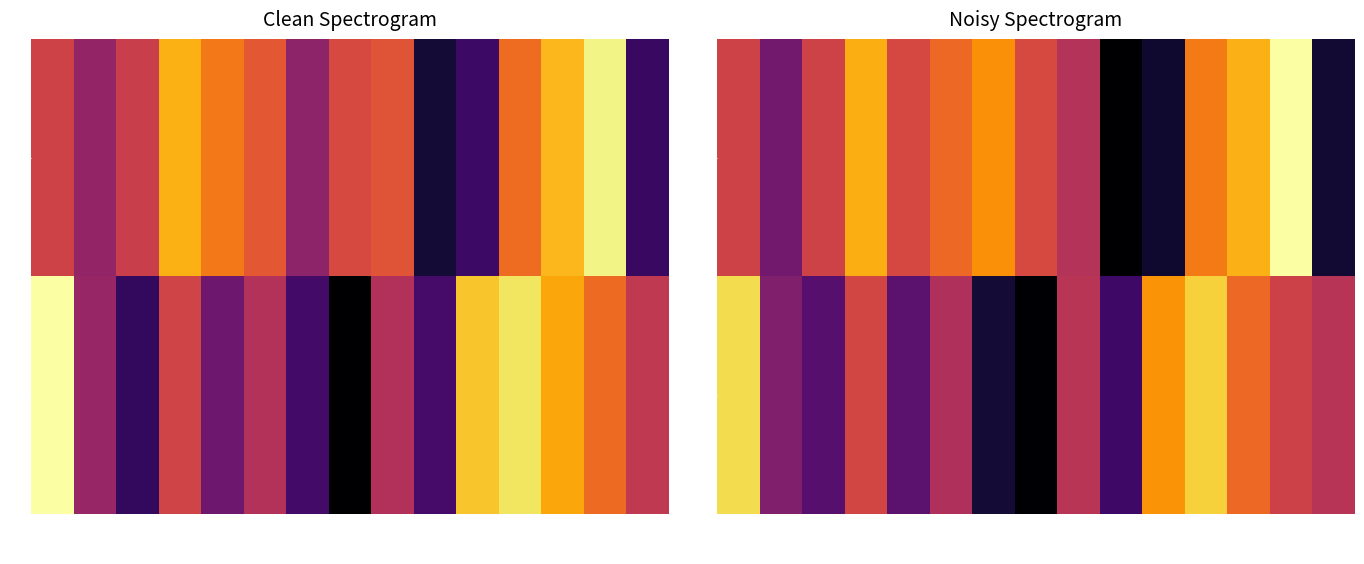

Rank the series by their average value, from highest to lowest.

f, m